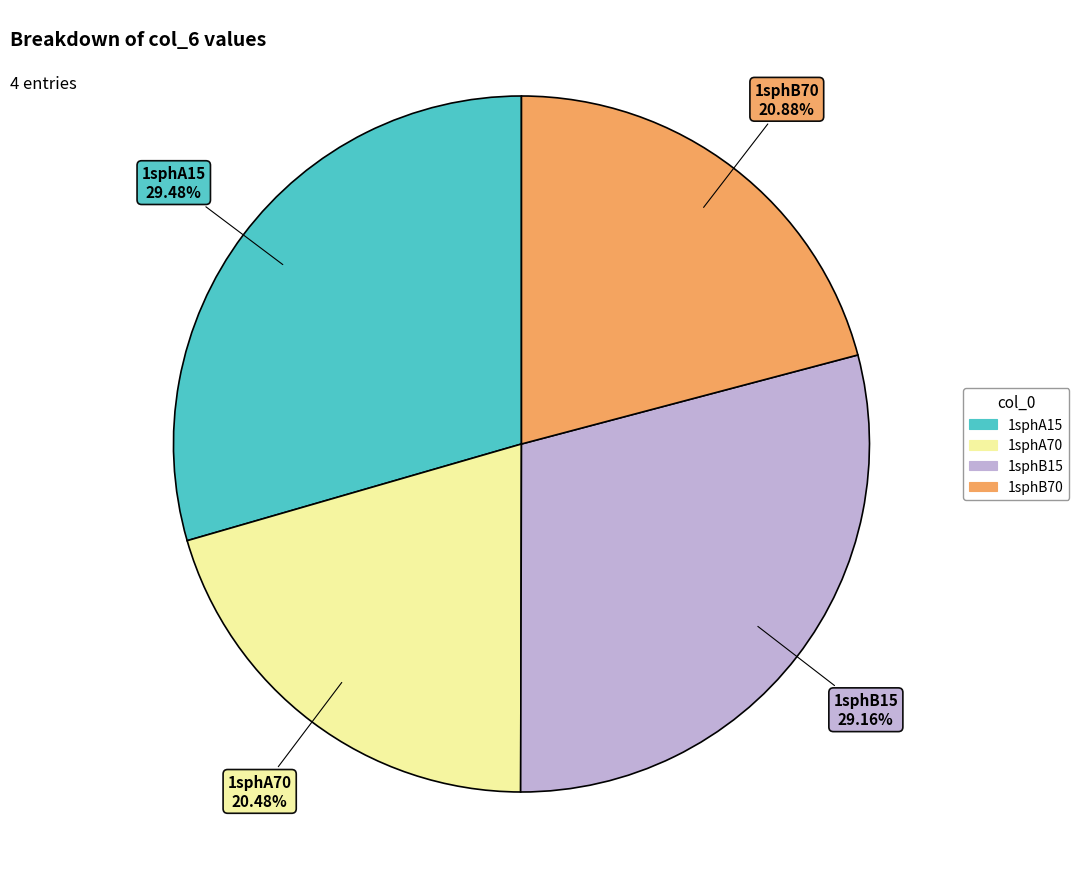

Combined, do 1sphB15 and 1sphA15 account for over 50%?

Yes